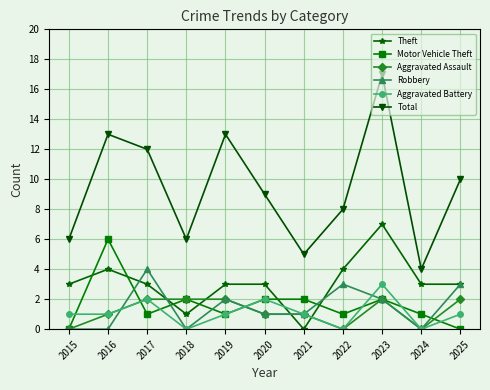

What is the difference between the maximum and minimum values in the Motor Vehicle Theft series?

6